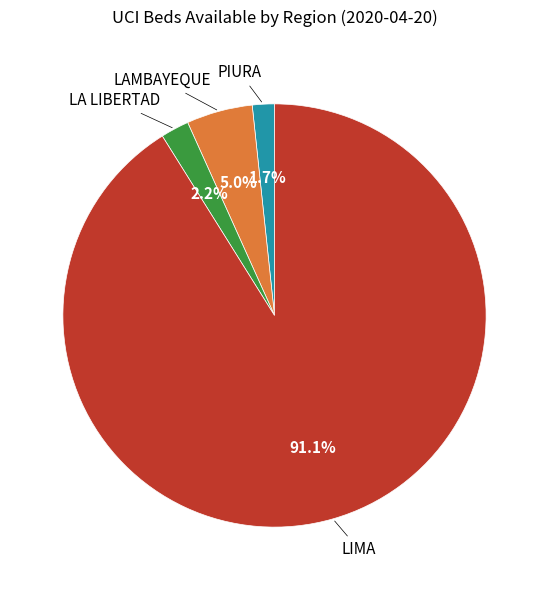

To the nearest percent, what is the average slice percentage?

25%